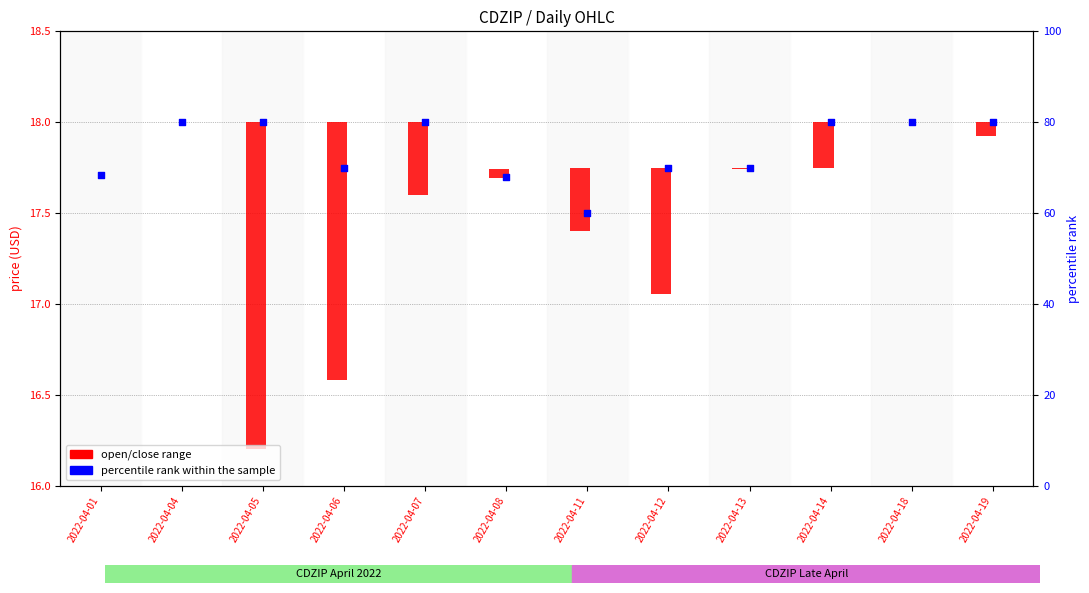

What is the change in value from 2022-04-01 to 2022-04-05?

+11.6